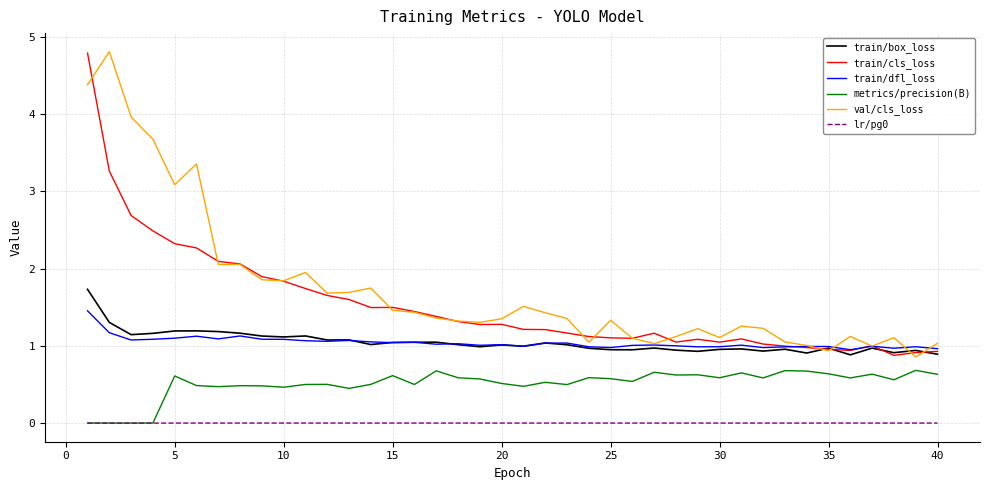

What is the maximum value shown in the chart?

4.8